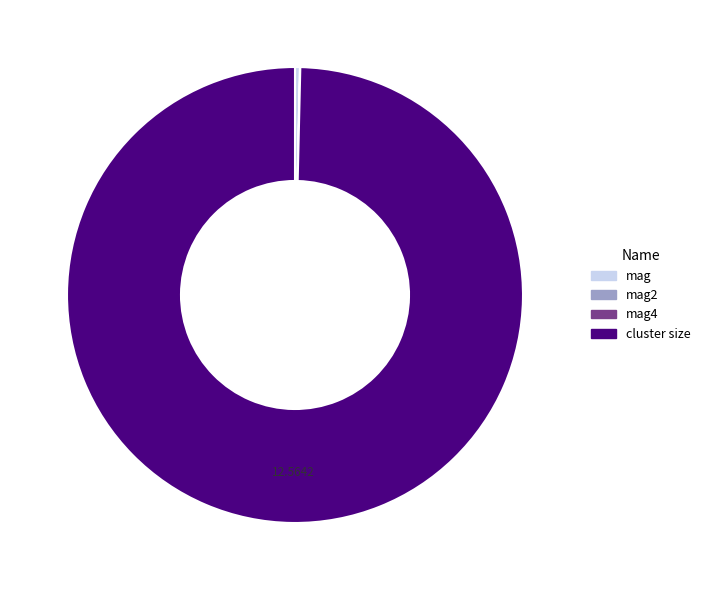

Is the sum of cluster size and mag greater than half?

Yes